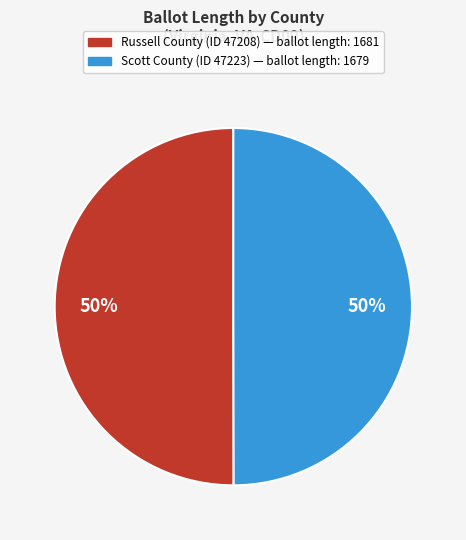

To the nearest percent, what is the average slice percentage?

50%